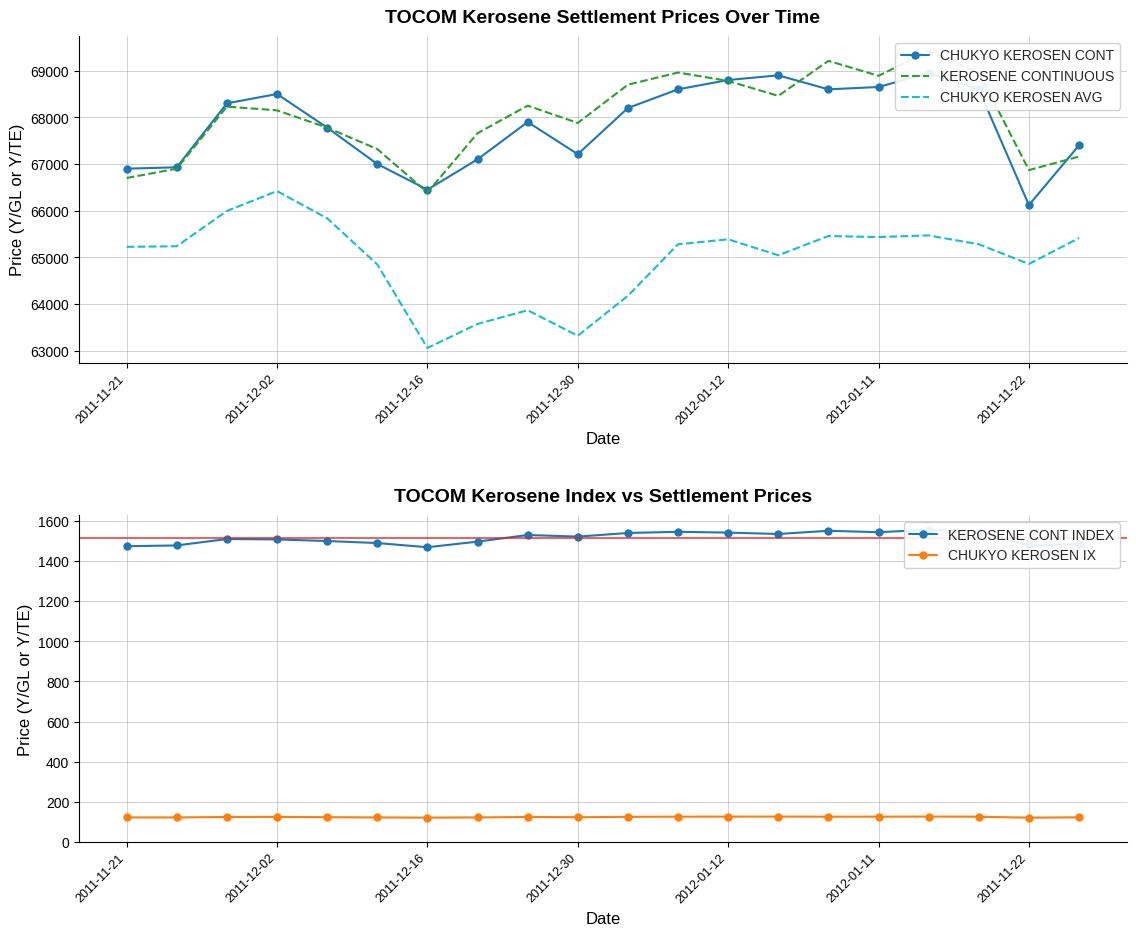

At which category is the sum across all series the highest?

16